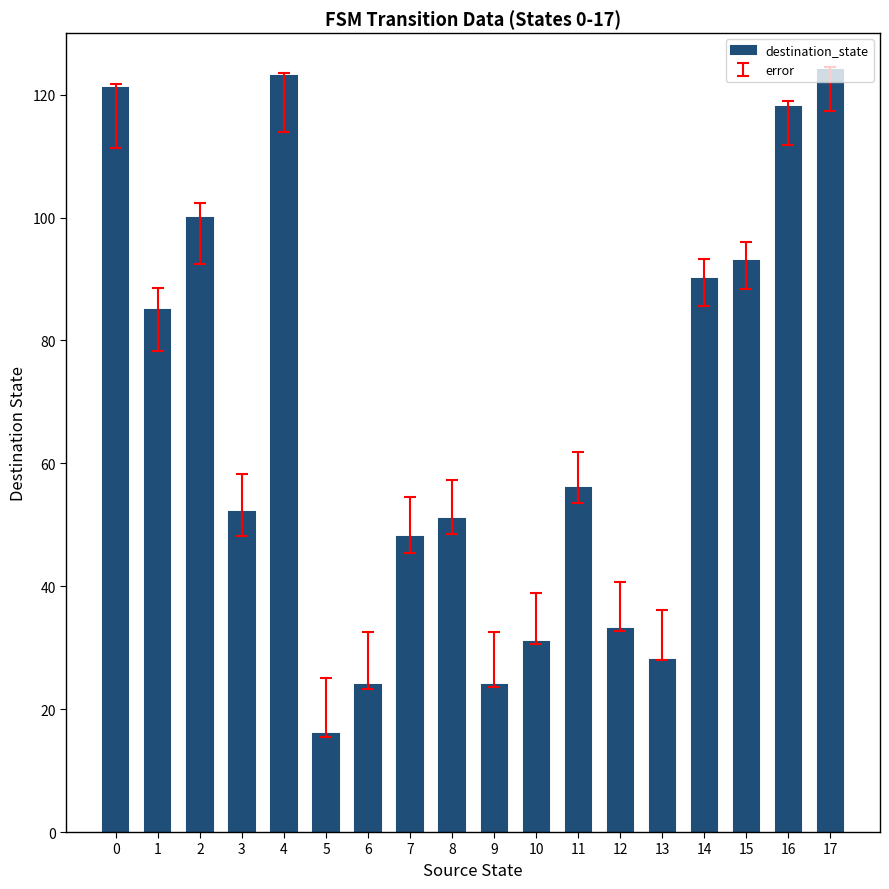

Approximately how many times larger is the value at 7 compared to 8?

0.9